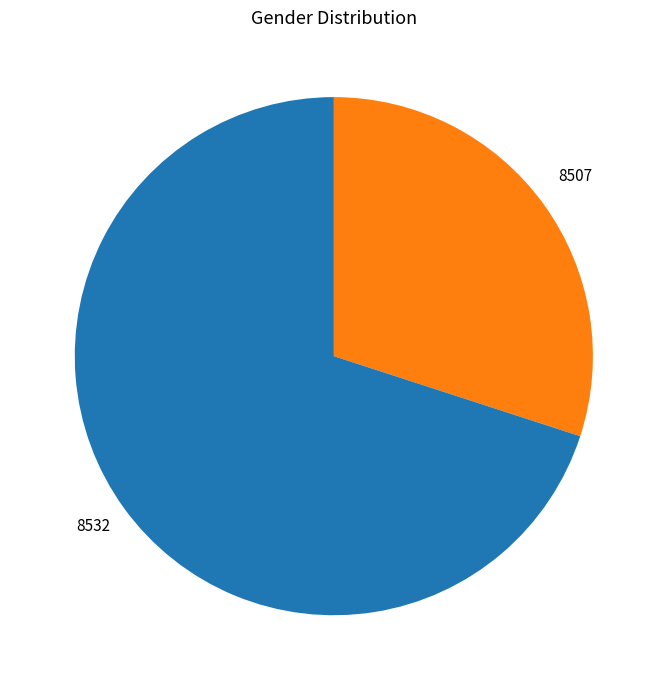

Is there any slice that represents more than half of the pie?

Yes